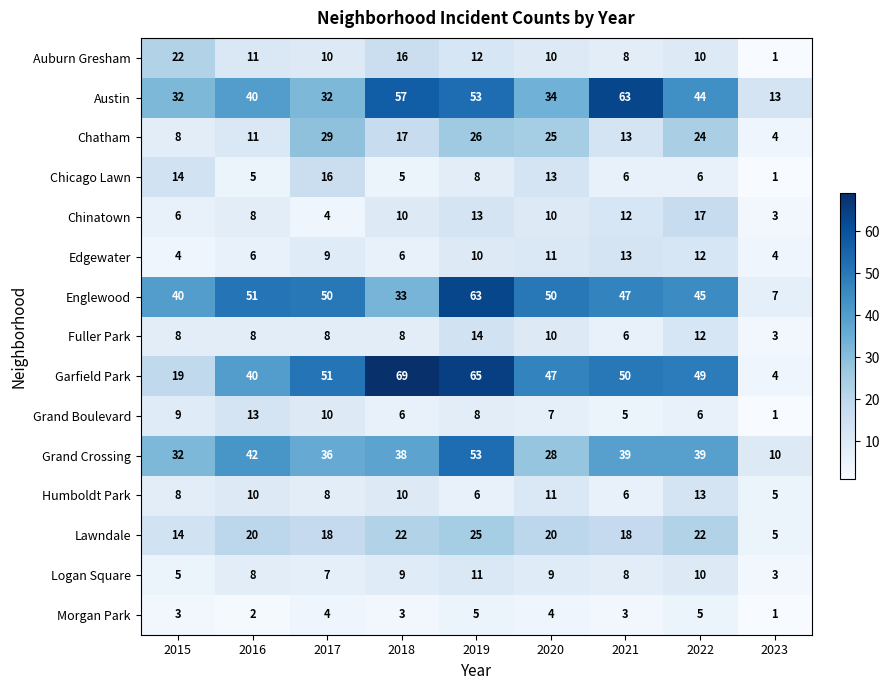

True or false: Logan Square has a value of 8 at 2021.

True